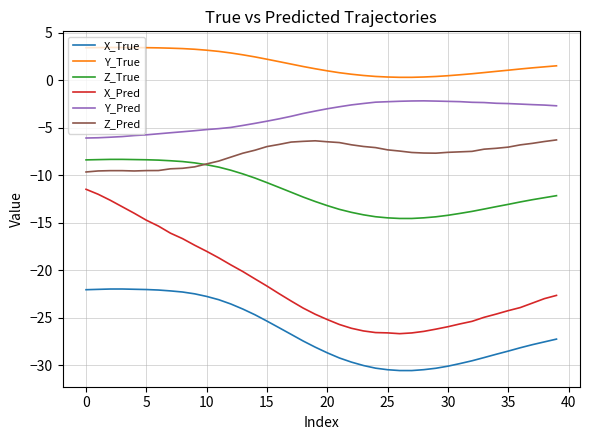

Rank the series by their maximum value, from highest to lowest.

Y_True, Y_Pred, Z_Pred, Z_True, X_Pred, X_True